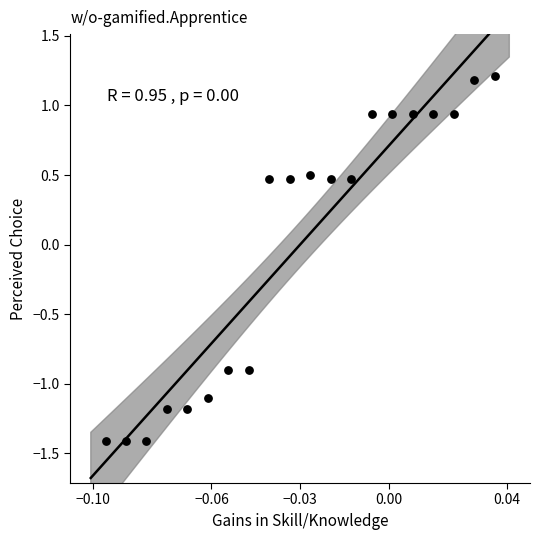

What is the range of Y values (max minus min)?

2.6